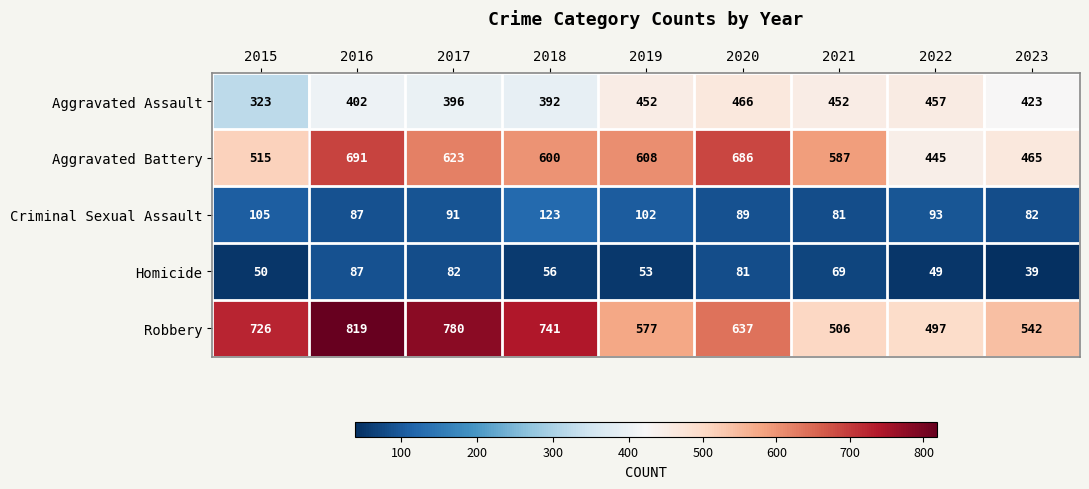

Which series has the largest range (max minus min)?

Robbery